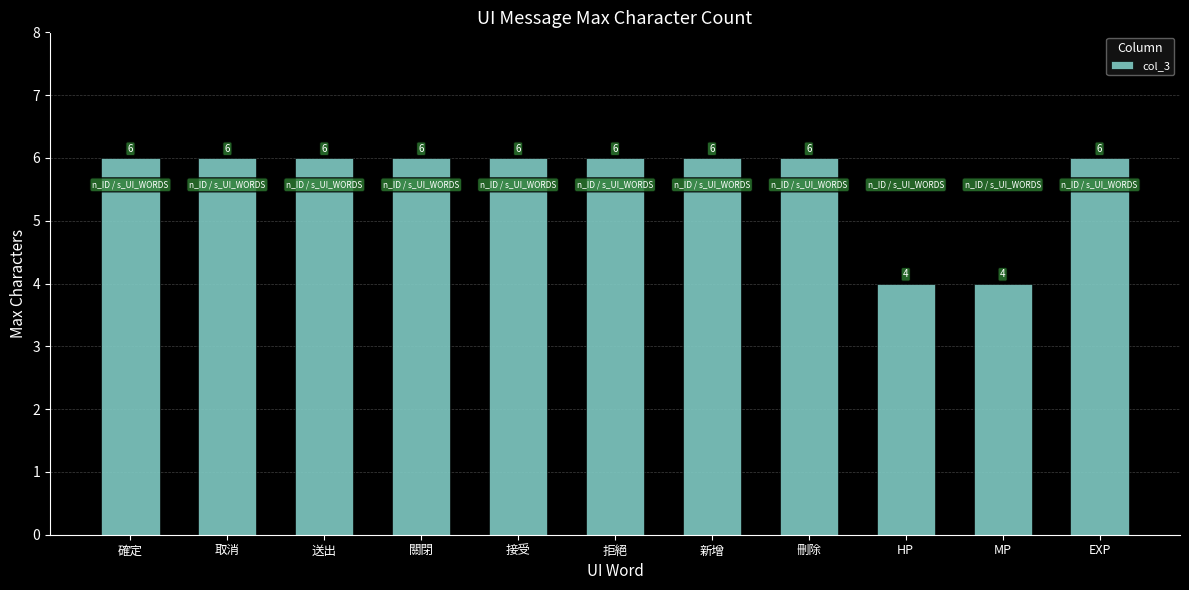

What is the greatest value displayed?

6